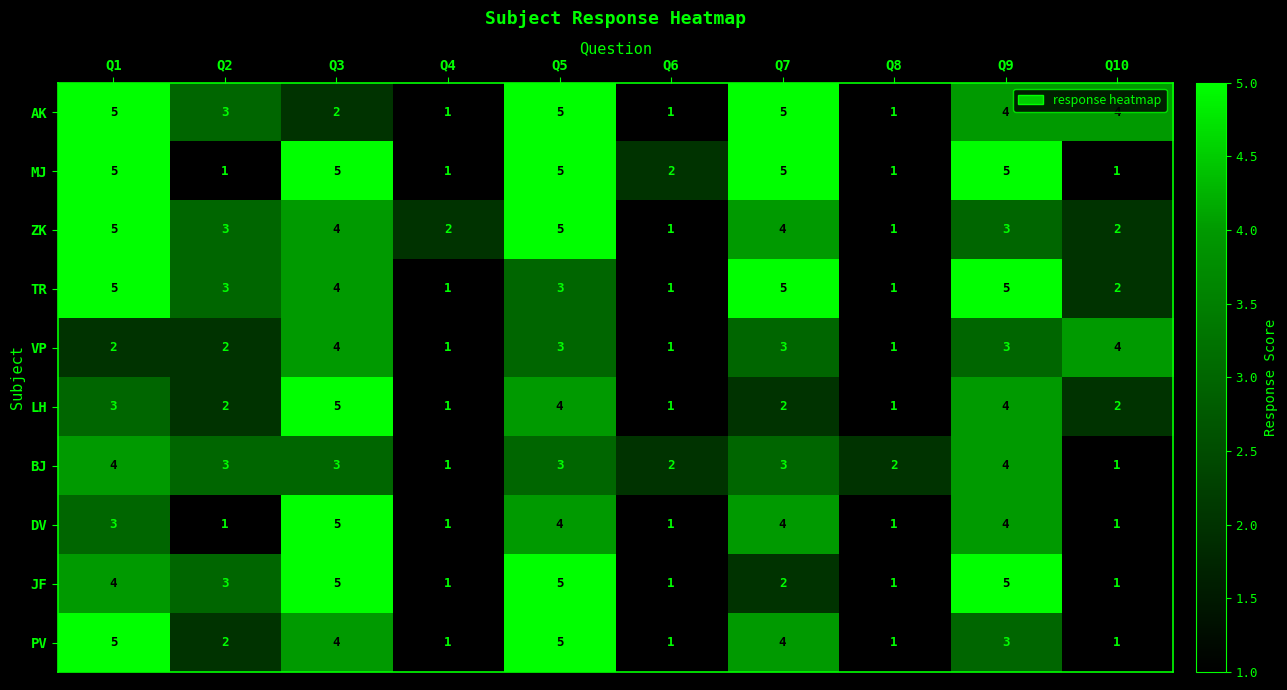

What is the difference between the BJ values at Q9 and Q10?

3